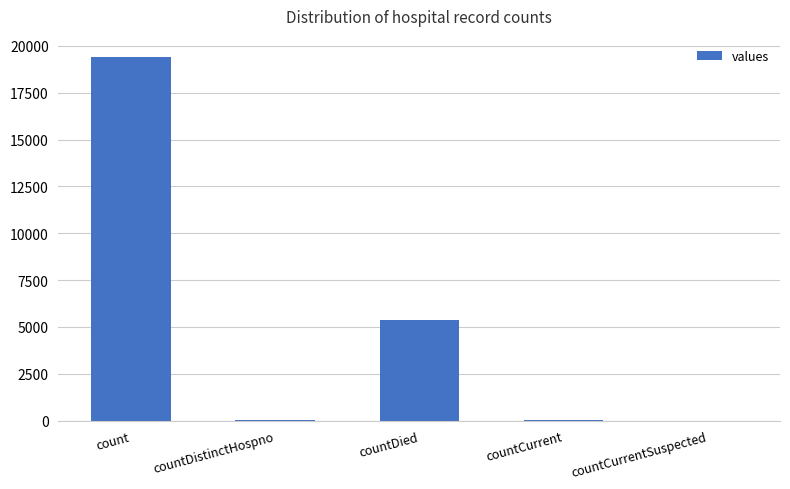

Where is the data nearest to the value 9710?

countDied